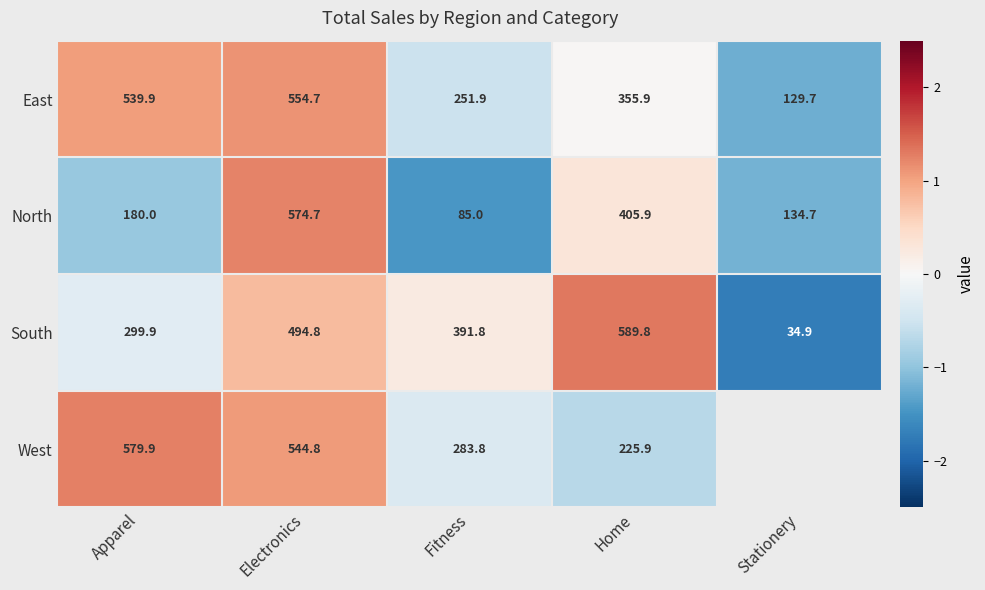

Which label corresponds to the smallest value in the chart?

Stationery